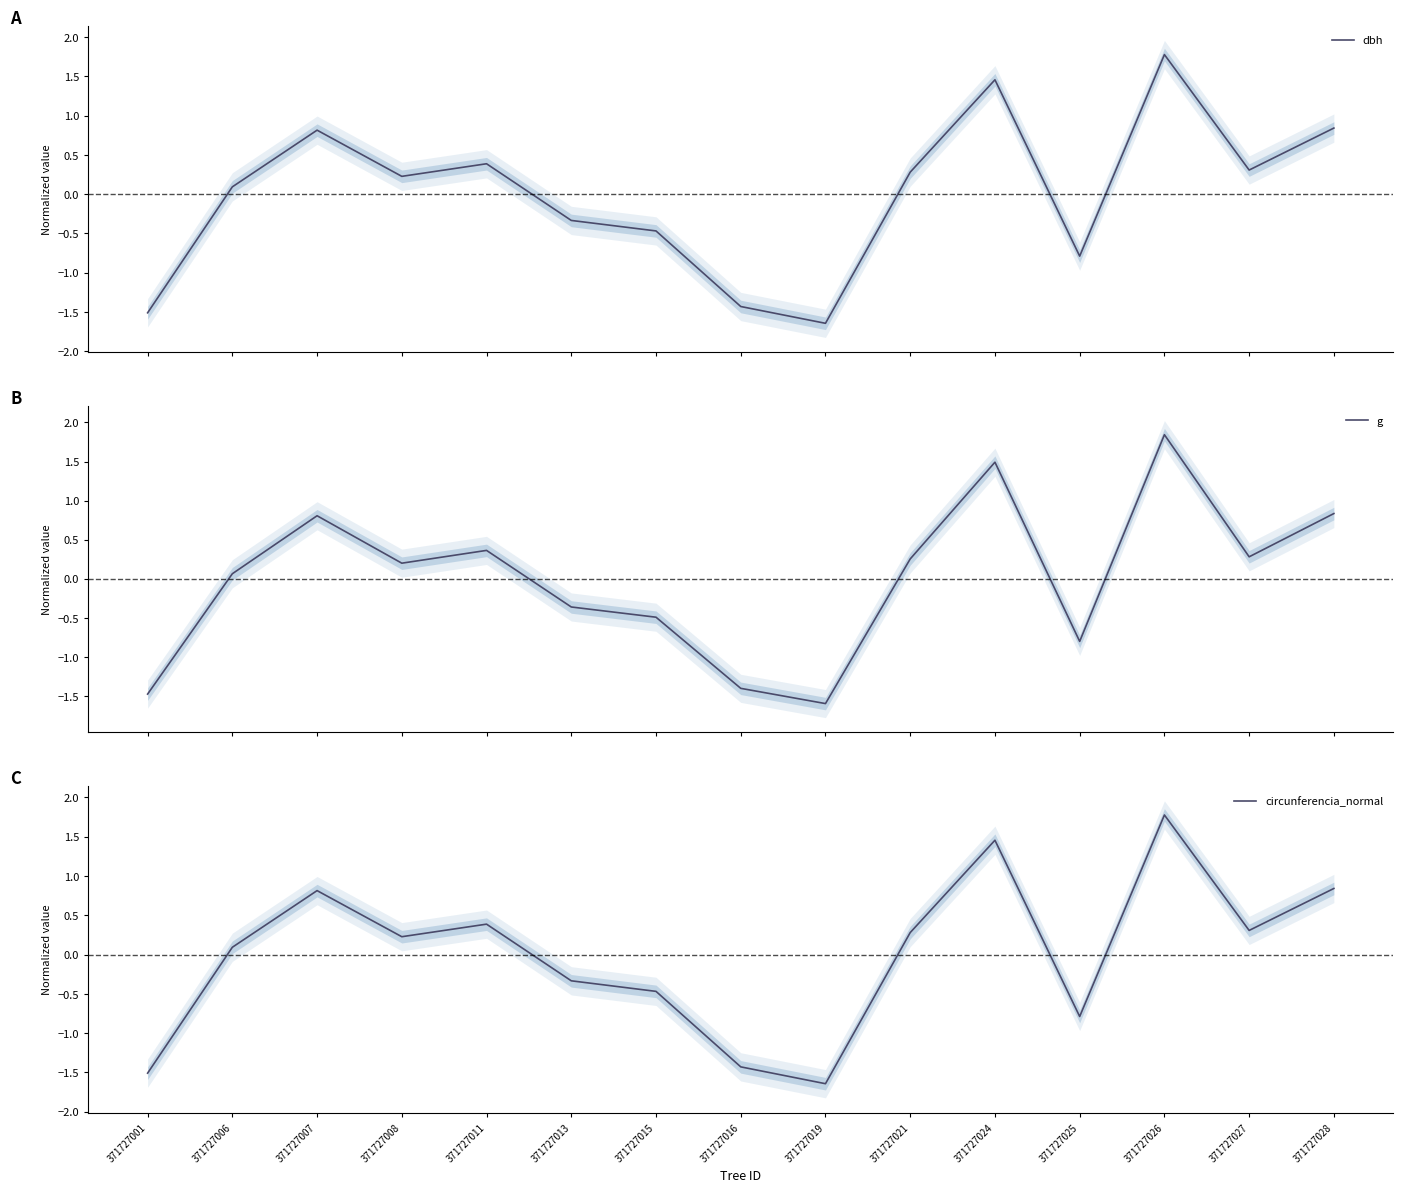

Which series has the largest total across all categories?

g